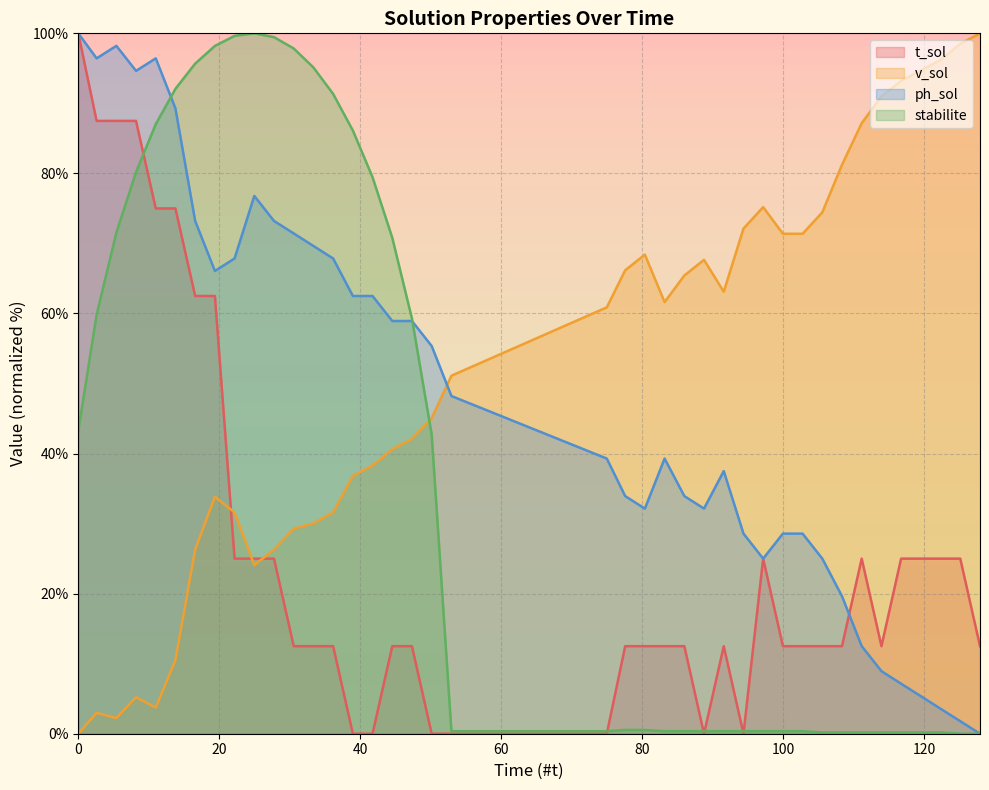

True or false: ph_sol has more than 1 interior local peaks.

True